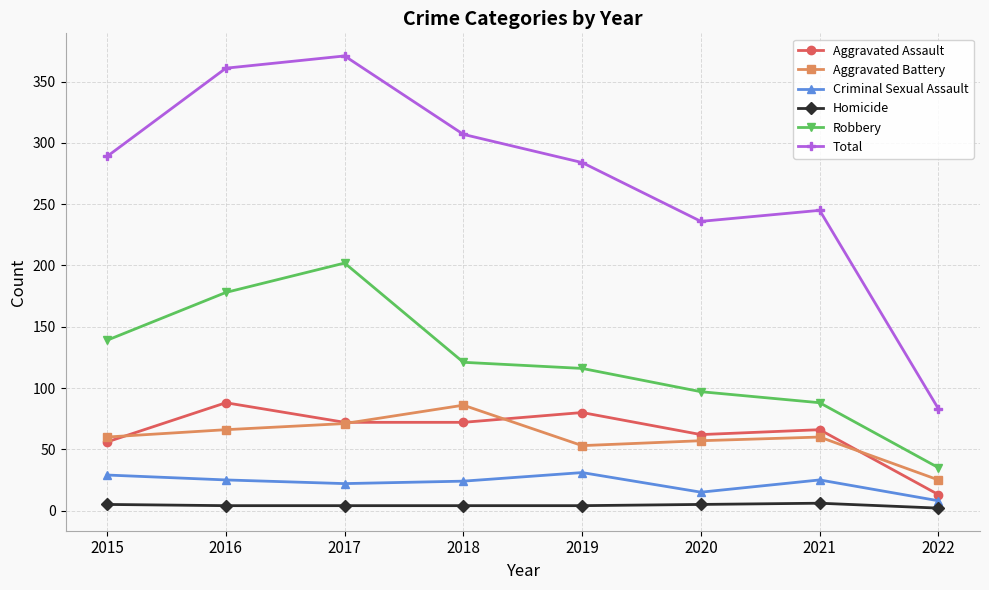

Where is Total nearest to the value 227?

2020